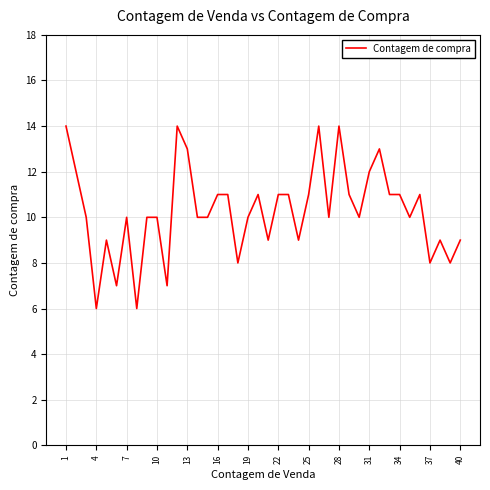

What is the smallest value displayed?

6